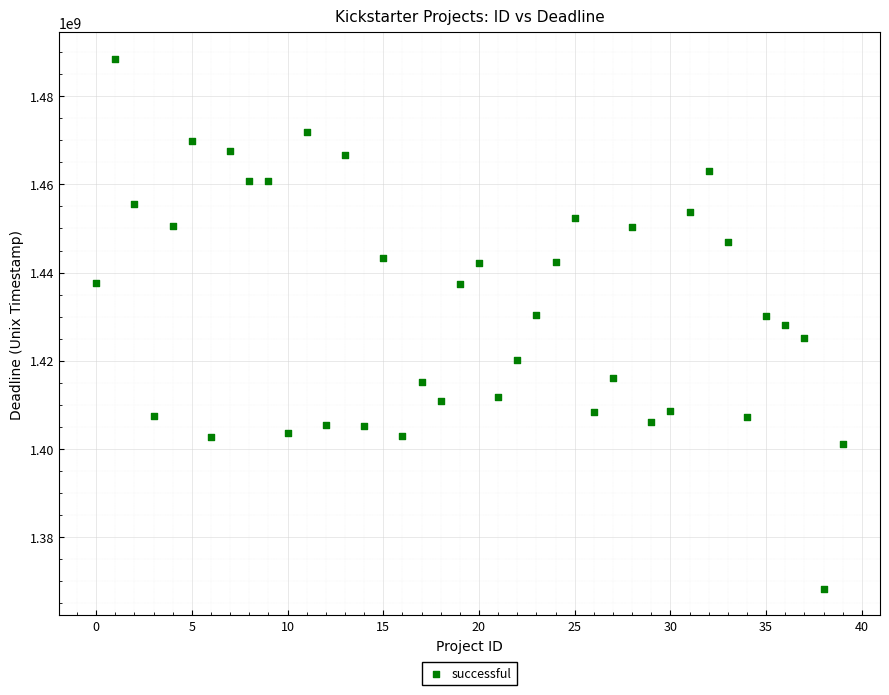

What is the range of Y values (max minus min)?

120229339